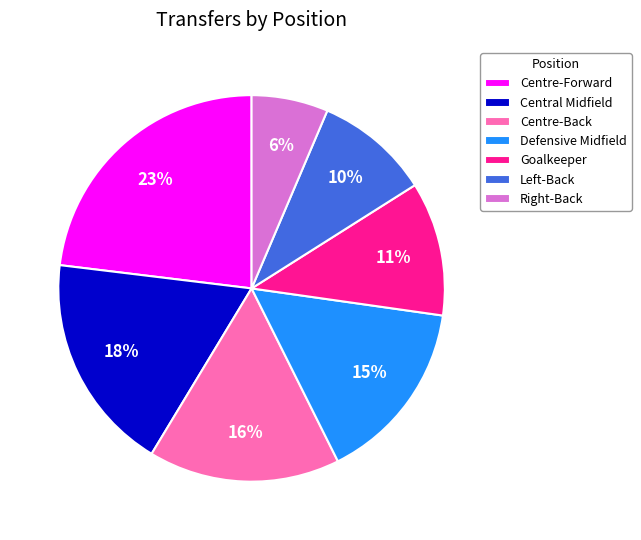

Which has a higher value, Centre-Forward or Defensive Midfield?

Centre-Forward